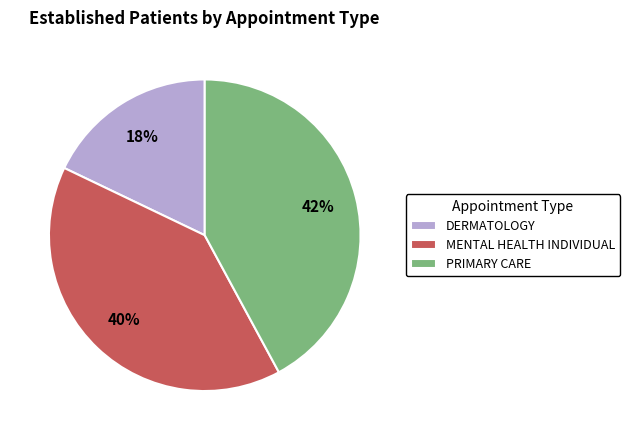

Which has a higher value, MENTAL HEALTH INDIVIDUAL or DERMATOLOGY?

MENTAL HEALTH INDIVIDUAL